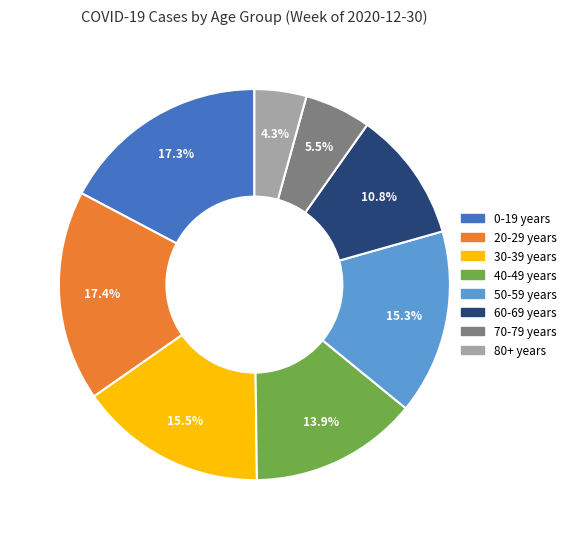

Which category has the smallest portion of the pie?

80+ years